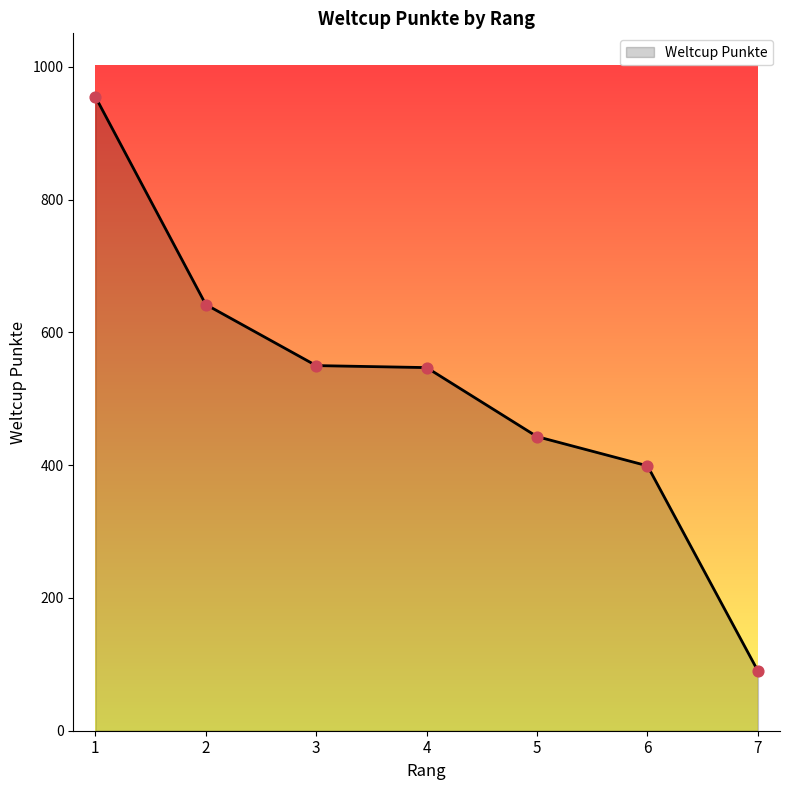

Approximately how many times larger is the value at 5 compared to 6?

1.1